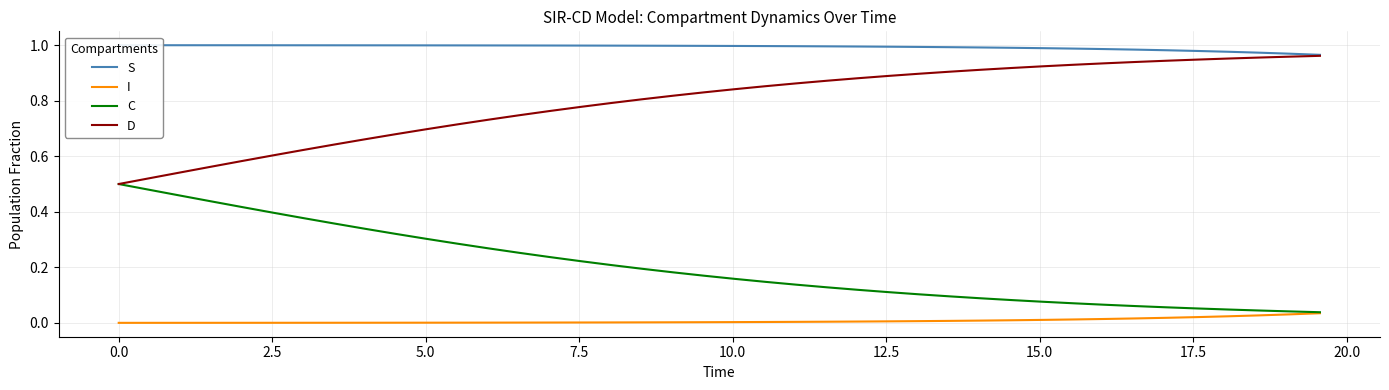

True or false: I and D intersect in this chart.

False